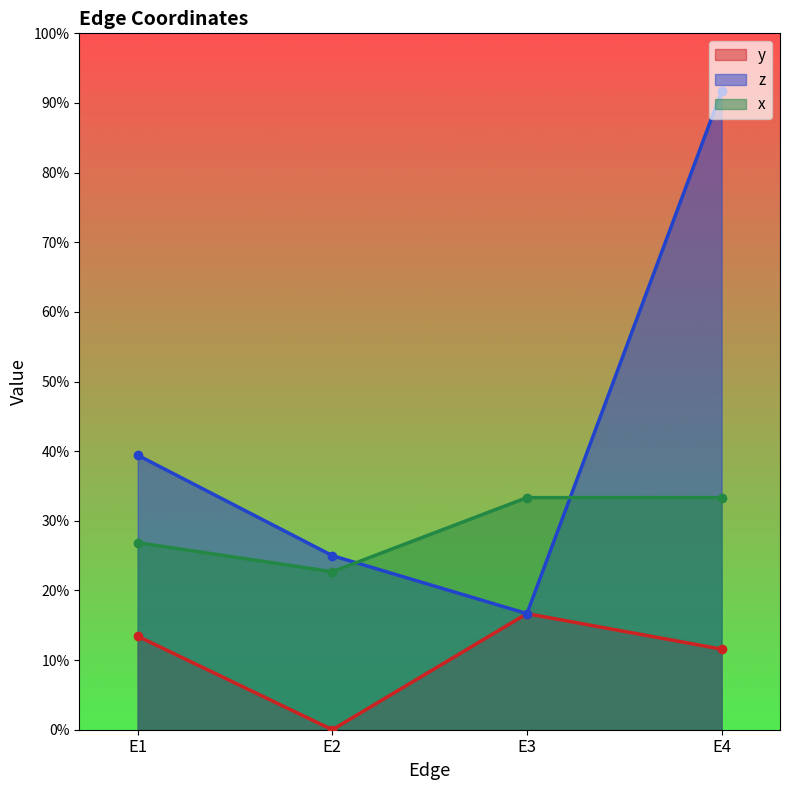

Which series has the largest range (max minus min)?

z